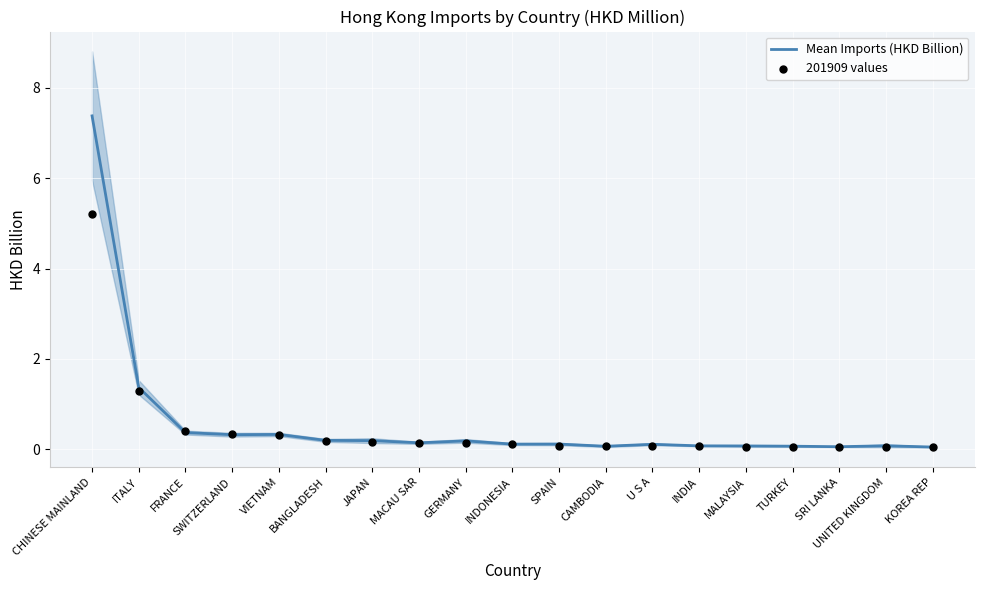

What is the total value across all series at SRI LANKA?

0.1